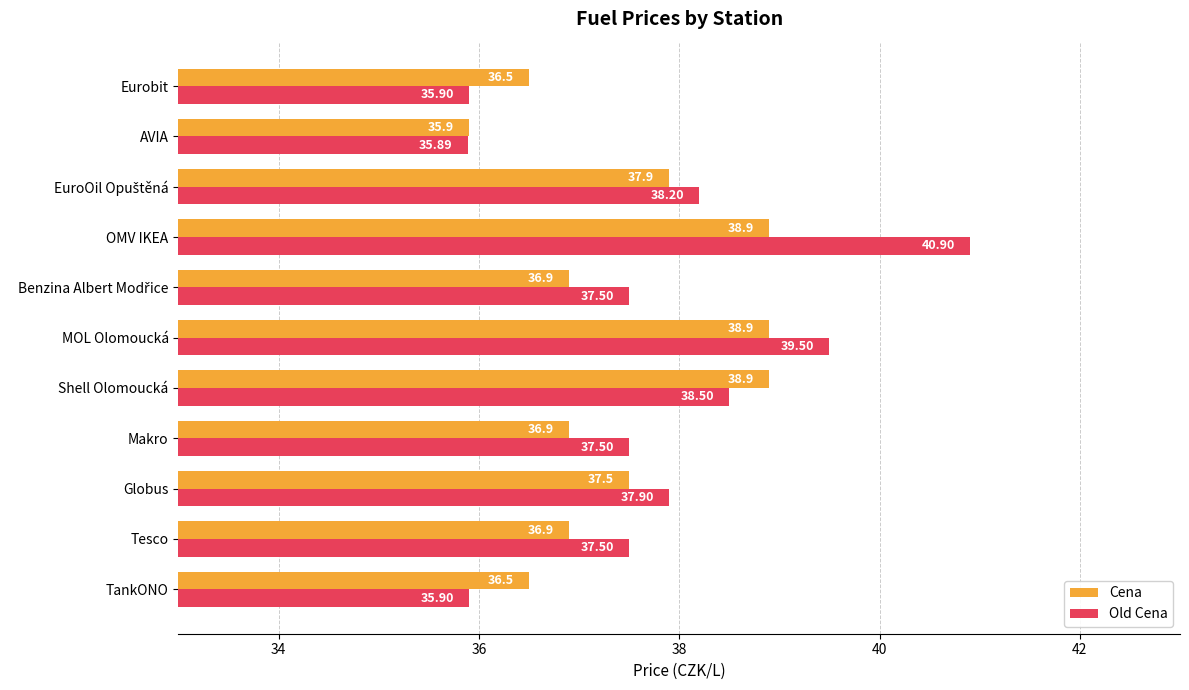

What are all the series names shown in the legend?

Cena, Old Cena